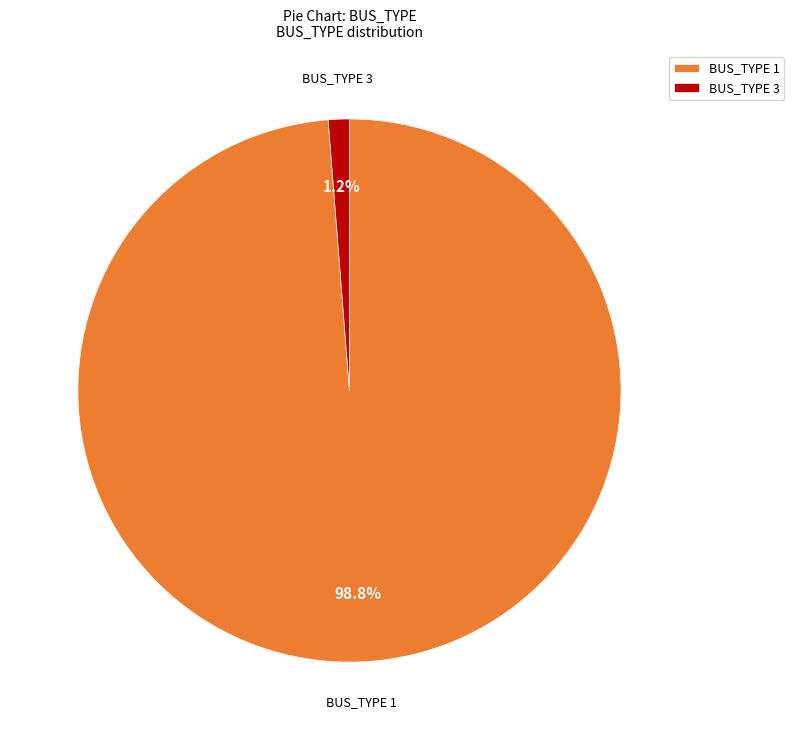

Does any single category account for the majority?

Yes